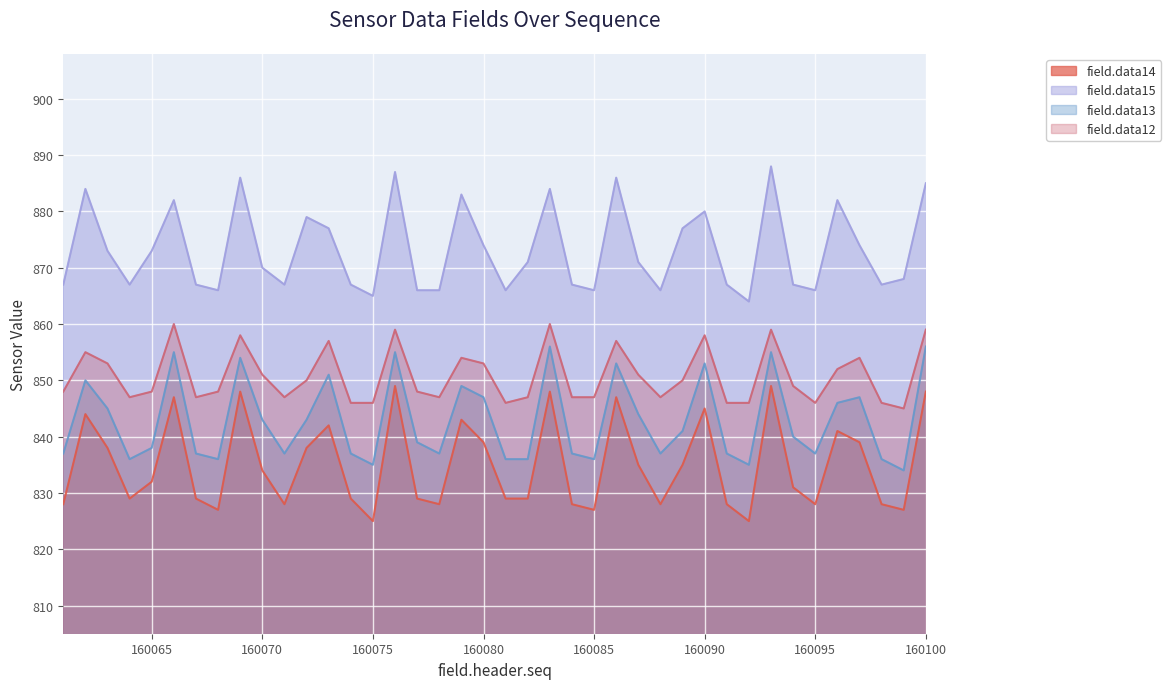

What is the sum of the field.data13 values at 160084 and 160069?

1691